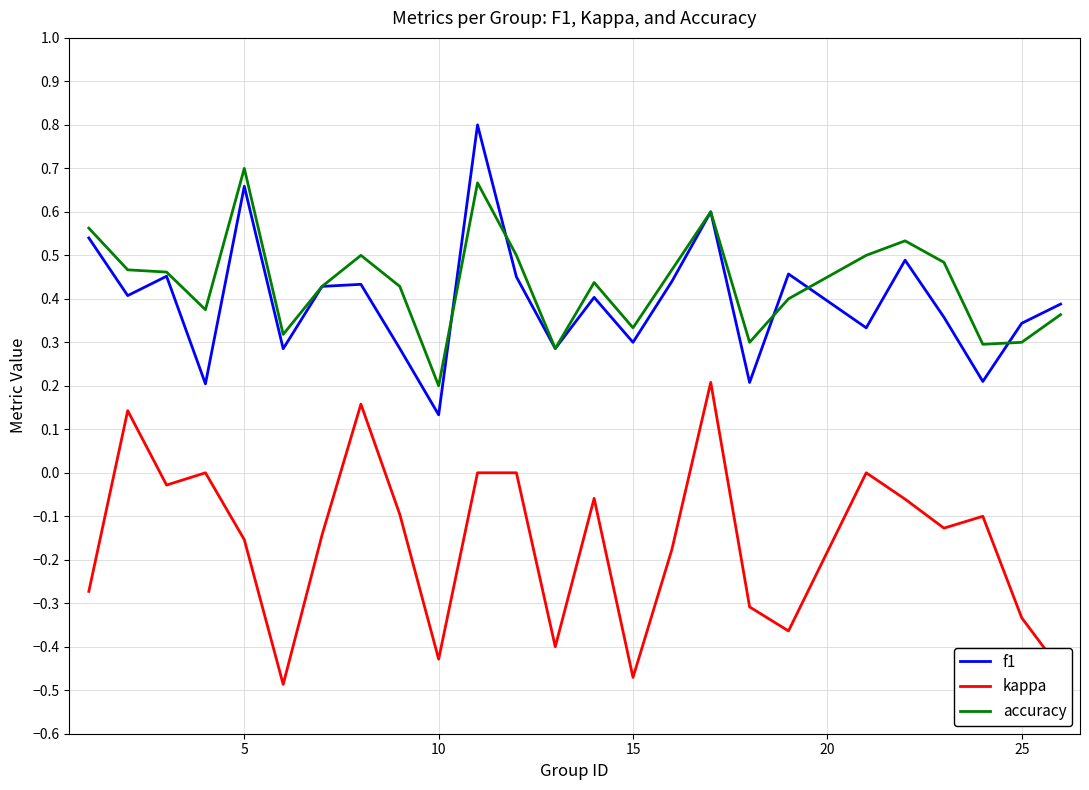

List the series in order of their peak value, highest first.

f1, accuracy, kappa